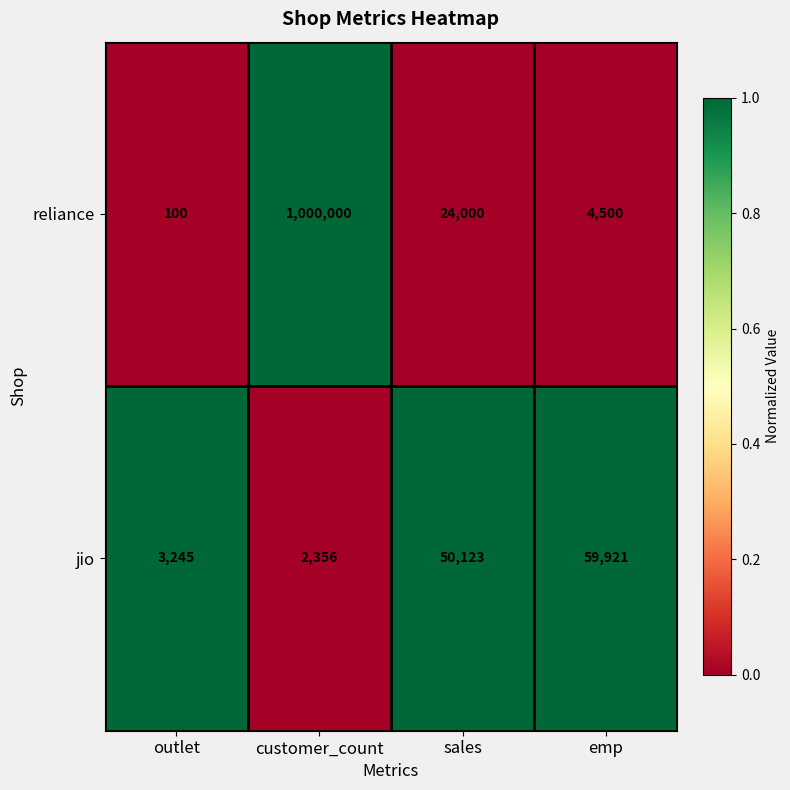

What is the total value across all series at customer_count?

1002356